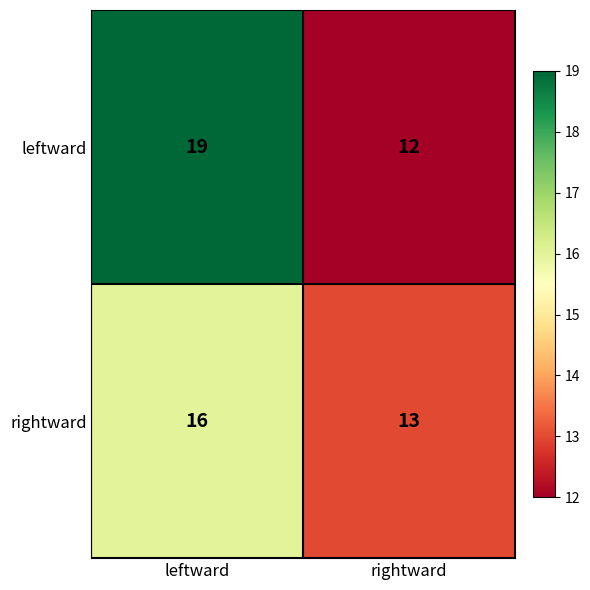

Is it true that leftward equals 8 at rightward?

False